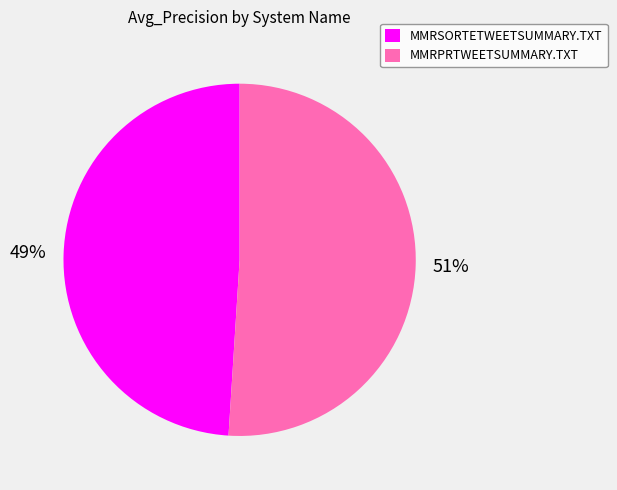

Is it true that MMRSORTETWEETSUMMARY.TXT is 35% of the pie?

False